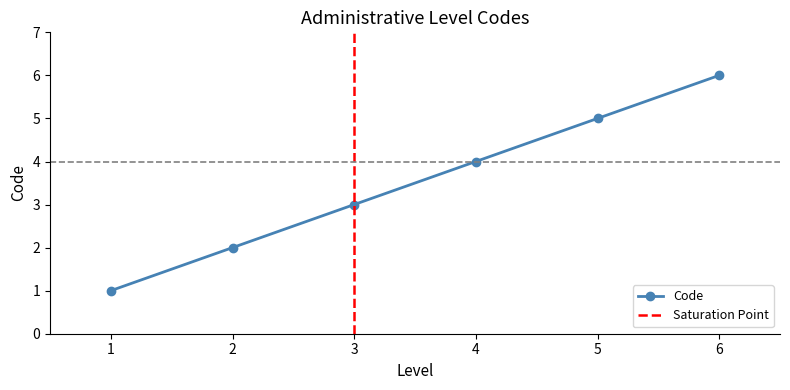

How many lines are shown in the chart?

1